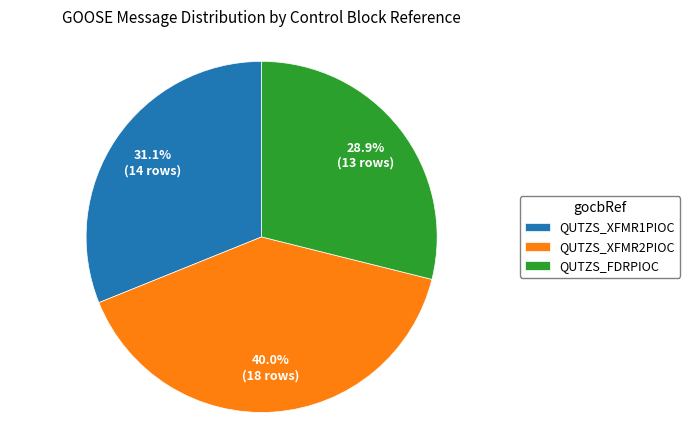

What percentage is the QUTZS_XFMR1PIOC slice, to the nearest percent?

31%